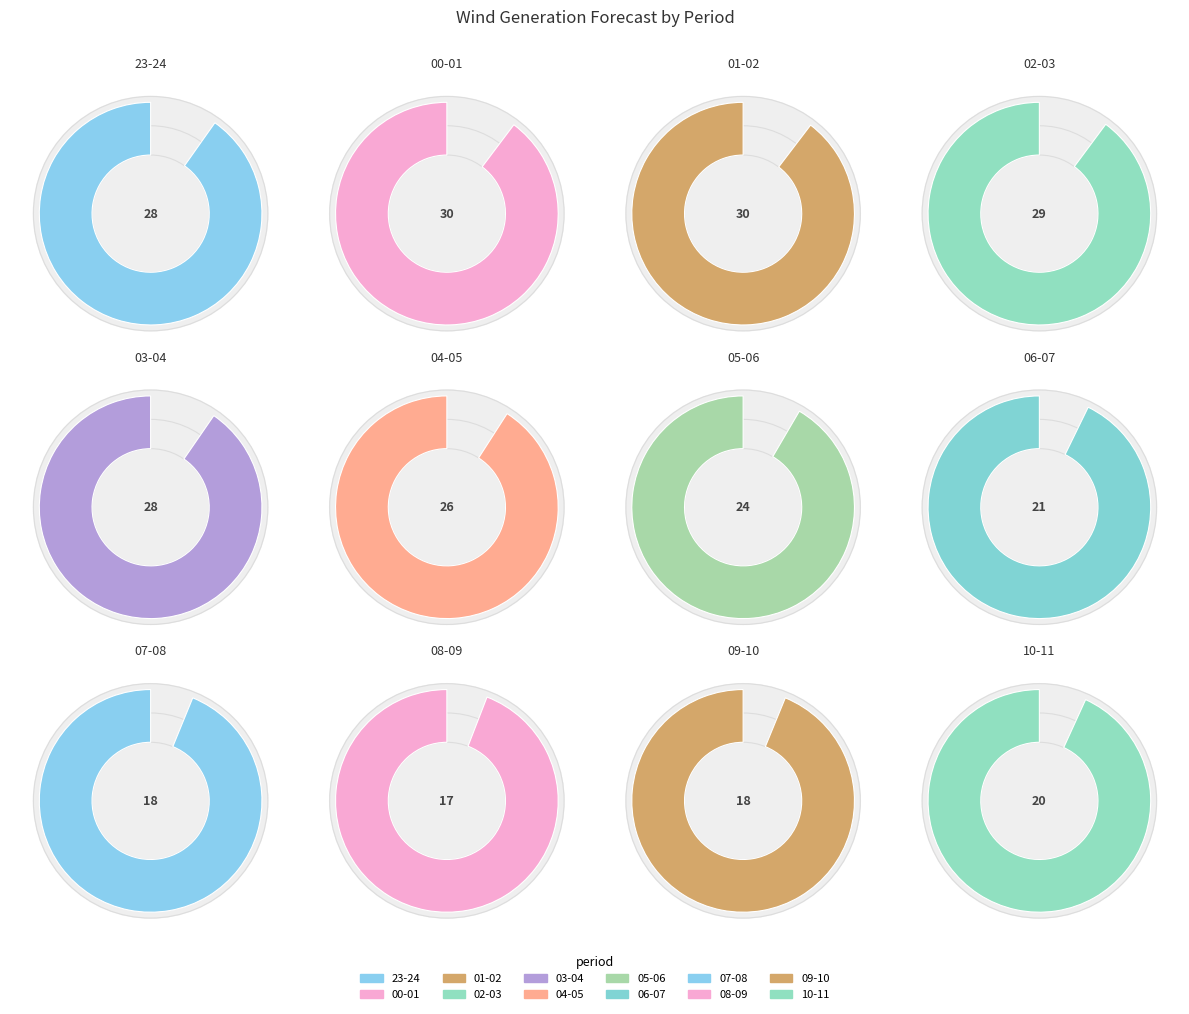

Combined, what portion of the pie is 09-10 and 05-06?

14.6%